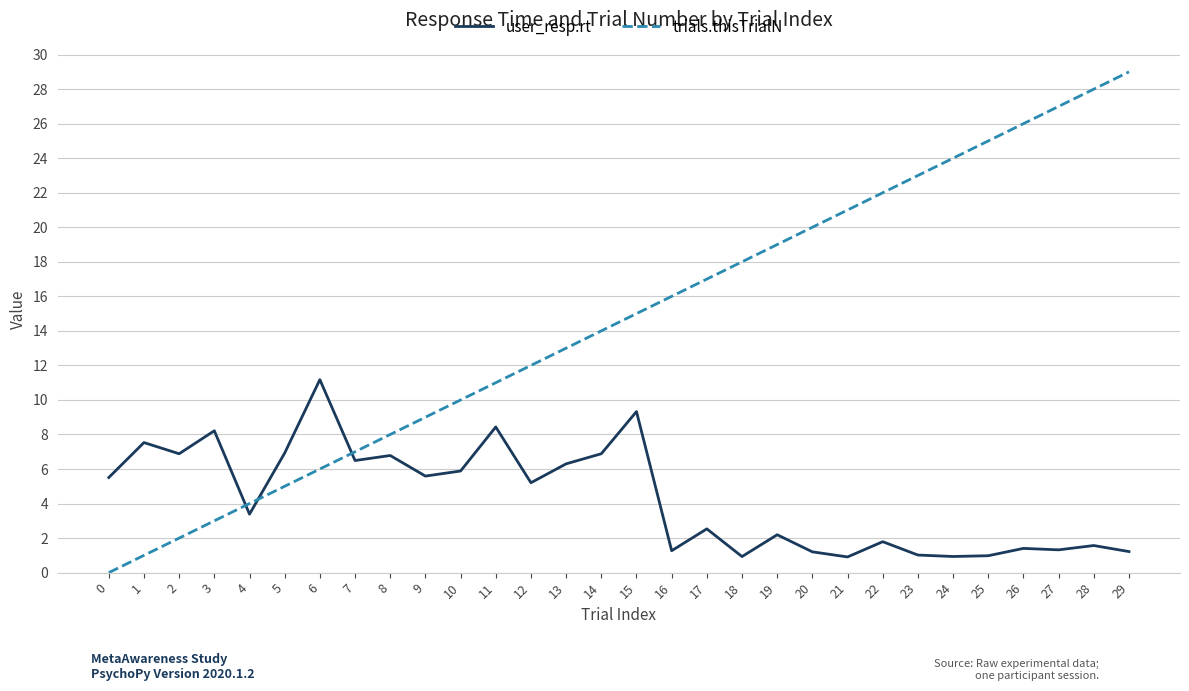

What is the difference between the trials.thisTrialN values at 2 and 12?

10.0